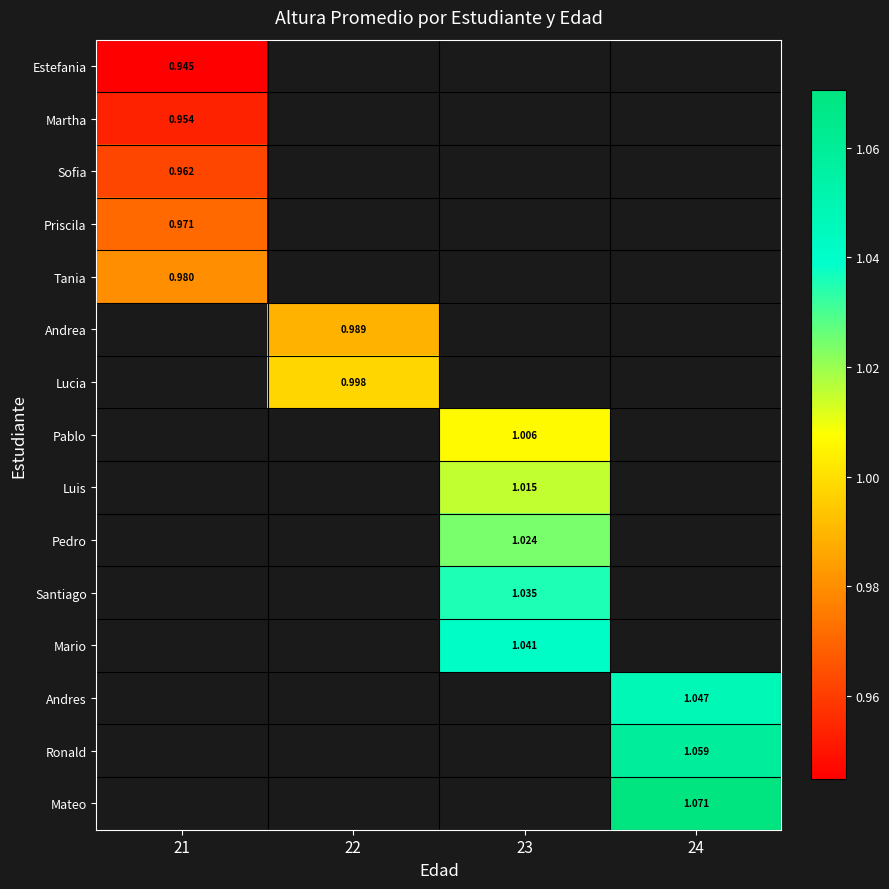

Between 21 and 24, which is larger?

24